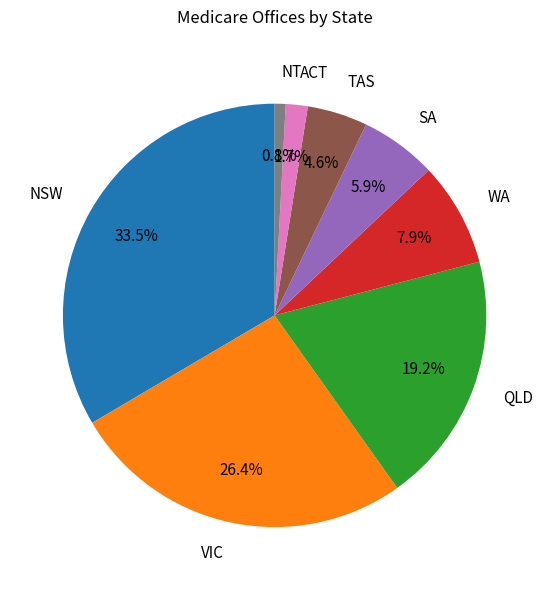

Rank the categories by value from highest to lowest.

NSW, VIC, QLD, WA, SA, TAS, ACT, NT